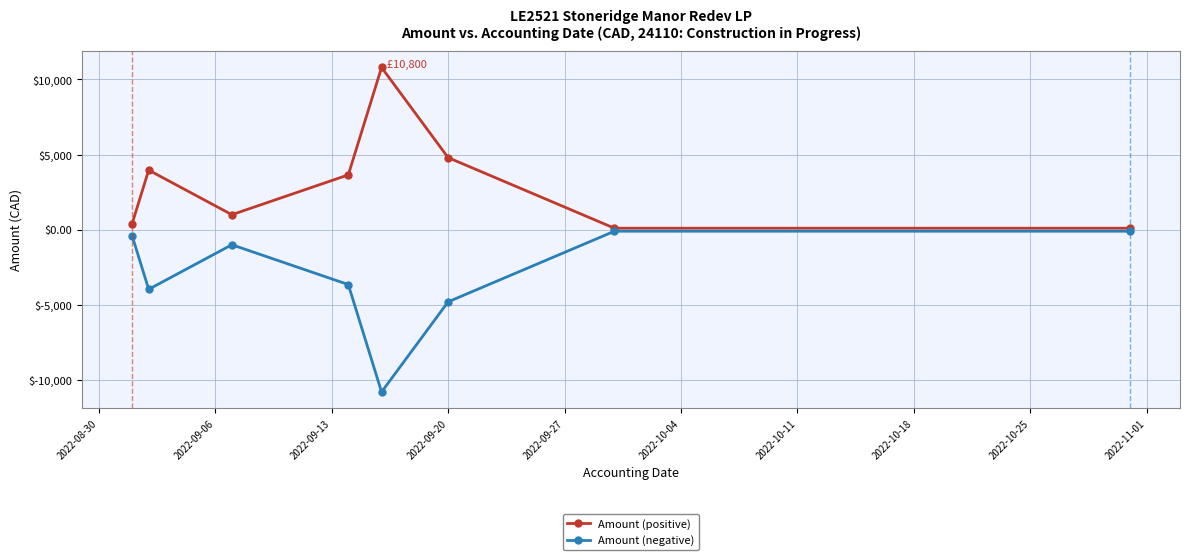

List the series in order of their overall mean, lowest first.

Amount (negative), Amount (positive)